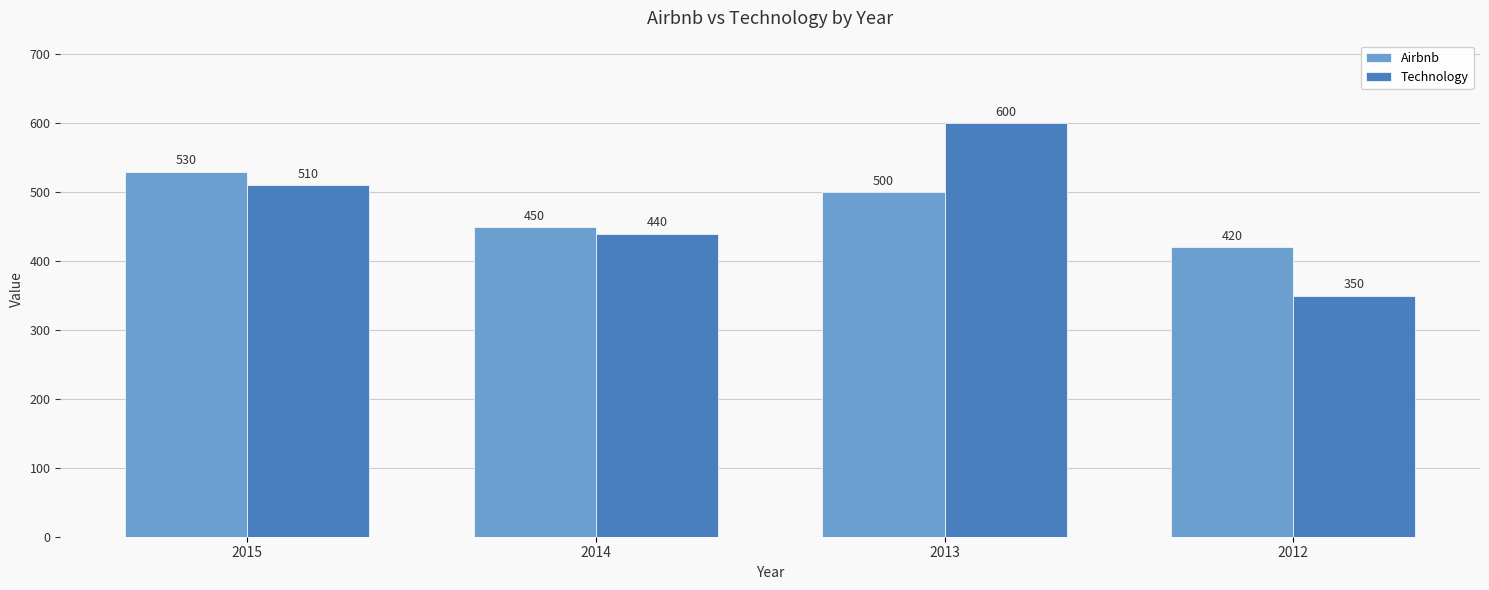

The value of Airbnb at 2014 is 450. True or false?

True